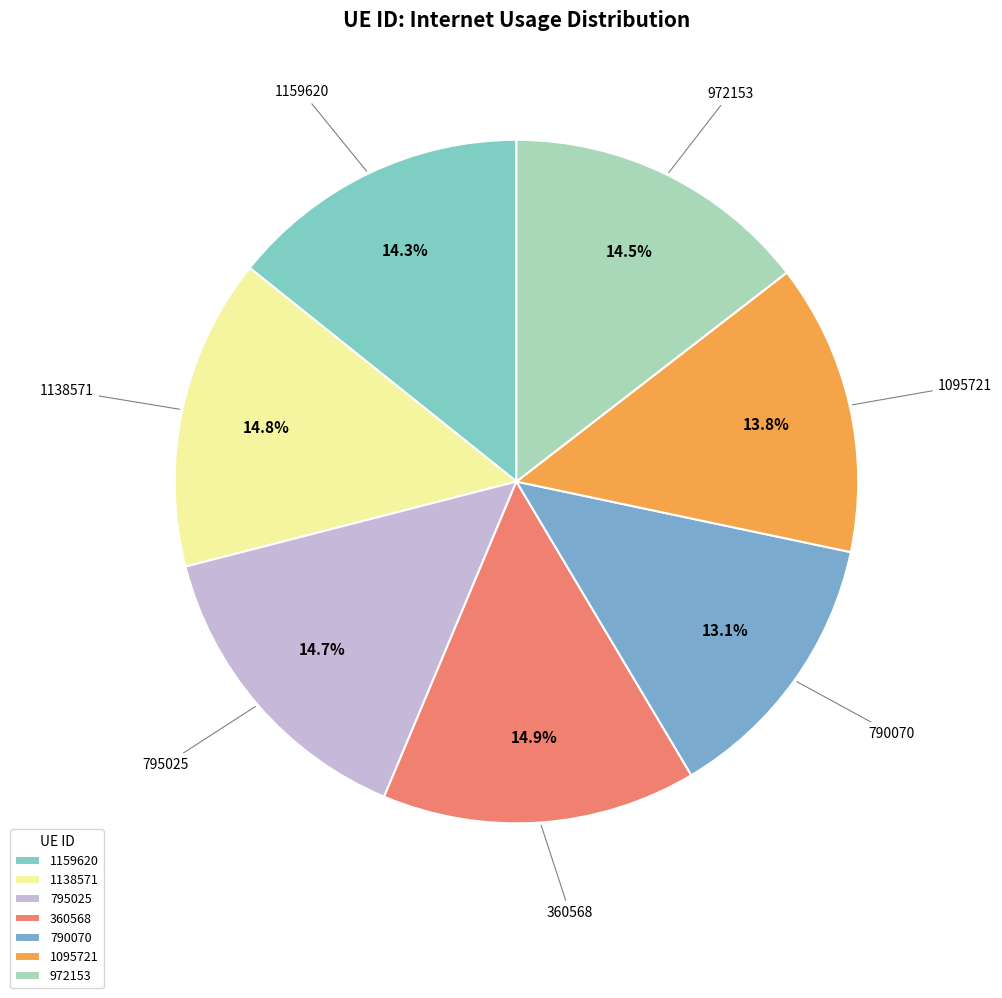

How many segments does this pie chart have?

7